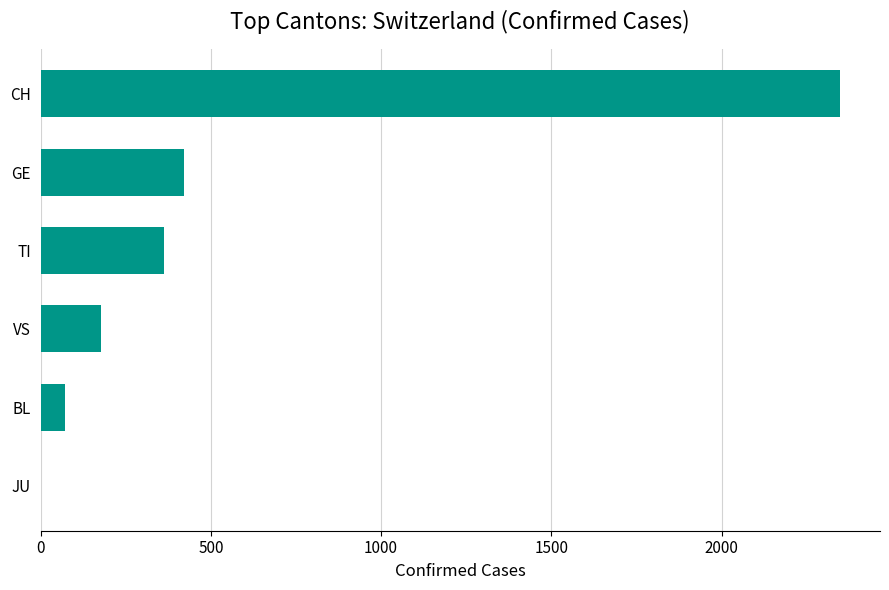

What is the sum of the values at JU and BL?

73